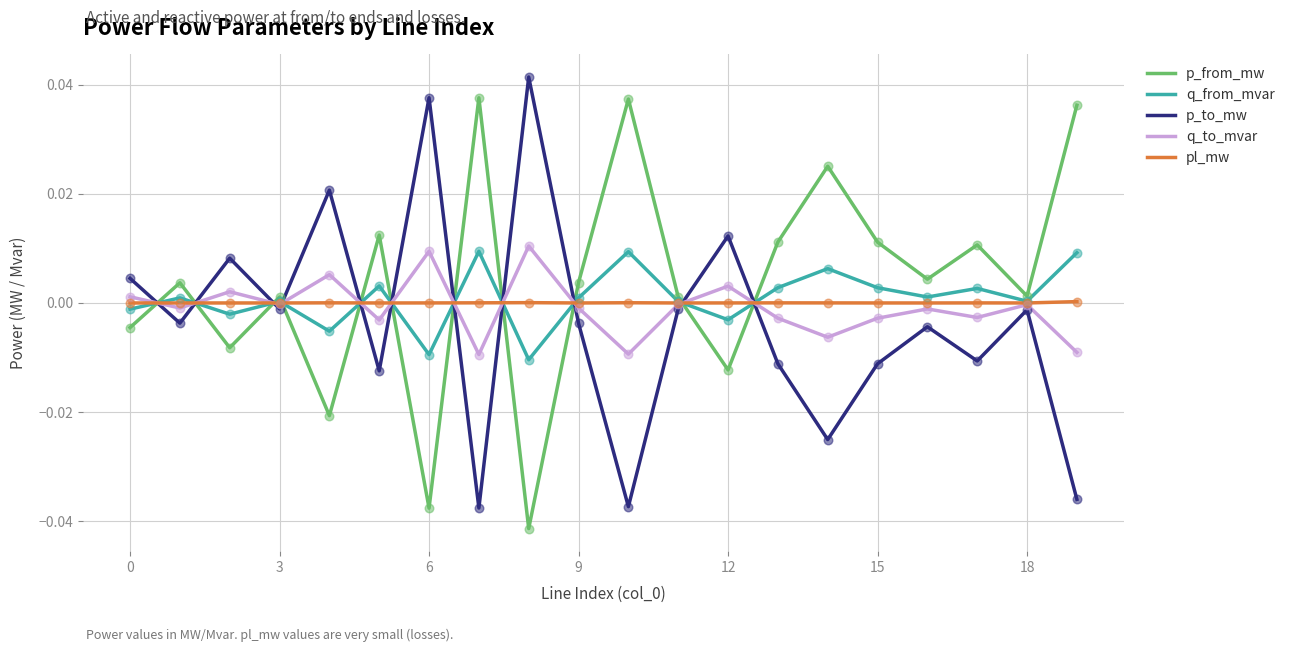

How many intersections are there between p_to_mw and pl_mw?

11